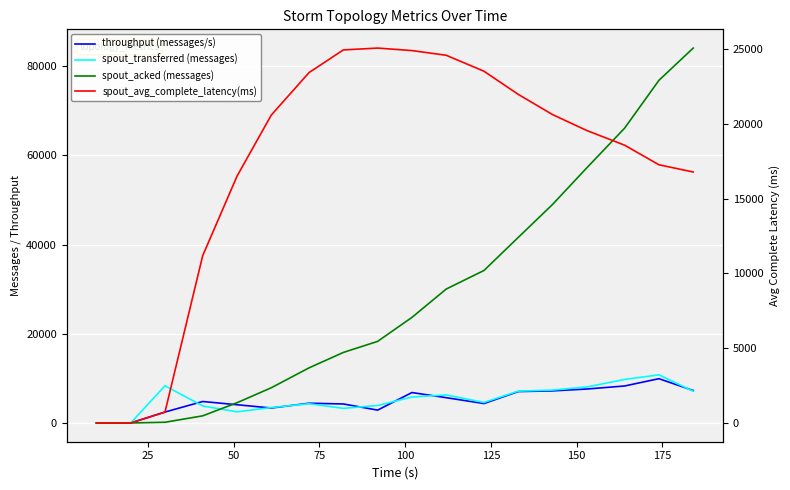

What is the difference between the maximum and second lowest values in the spout_transferred (messages) series?

10800.0